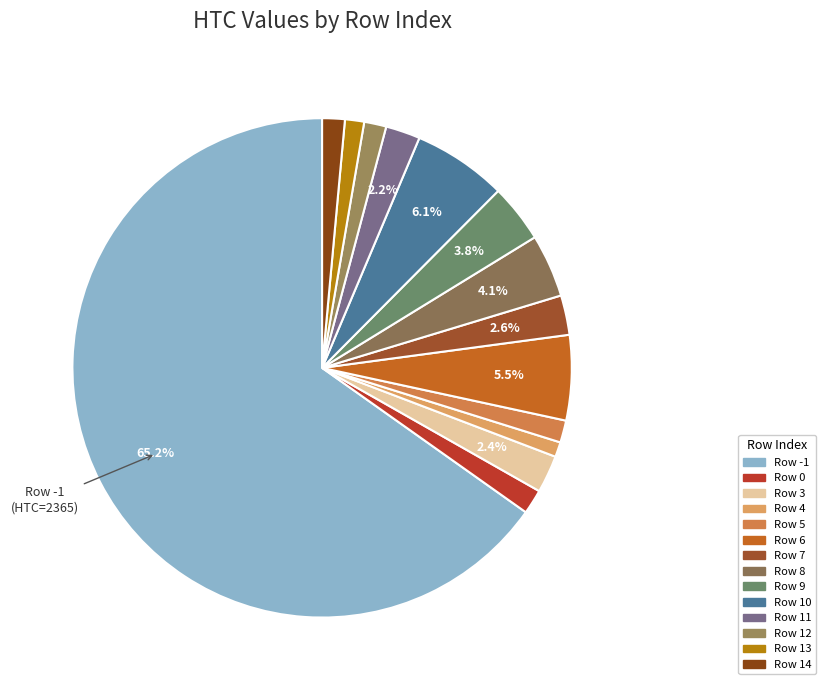

How many slices are in this pie chart?

14